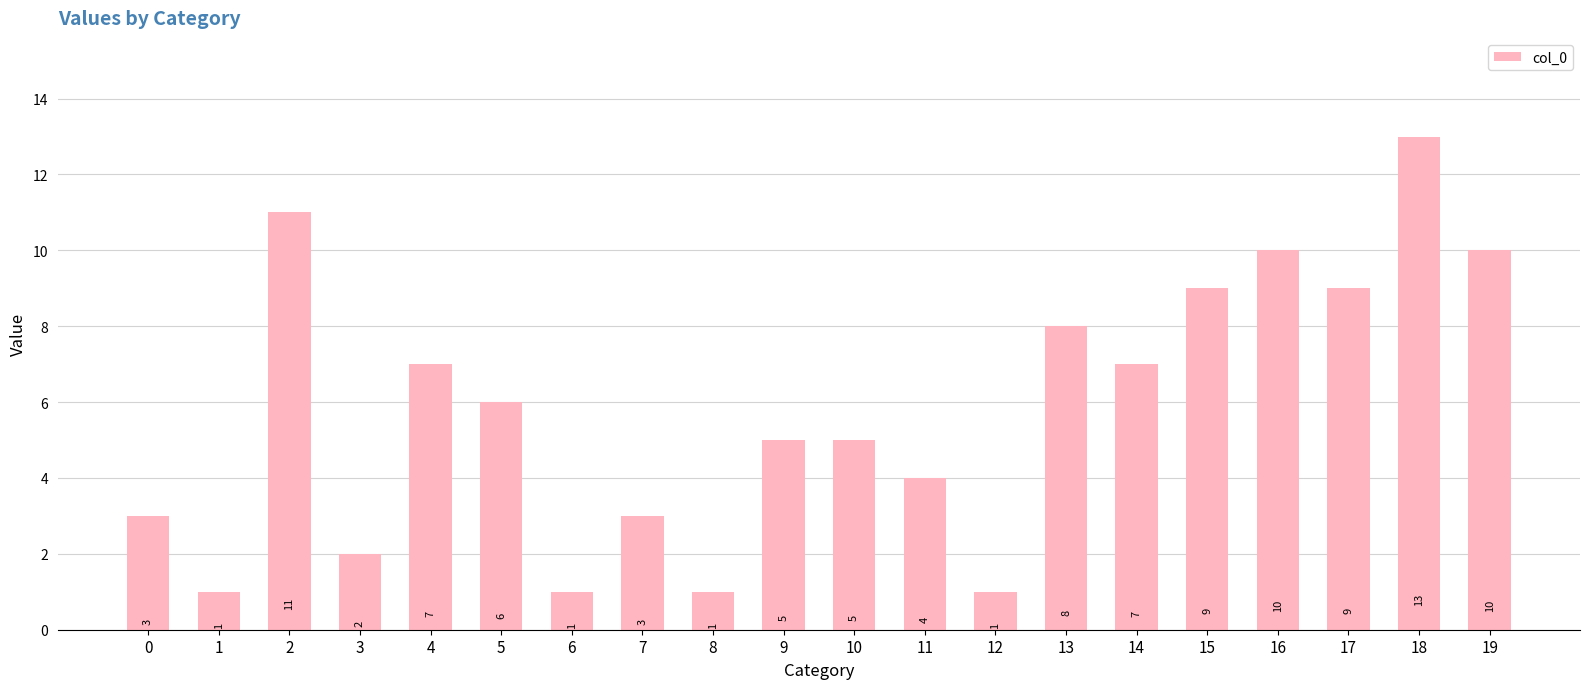

What is the change in value from 8 to 13?

+7